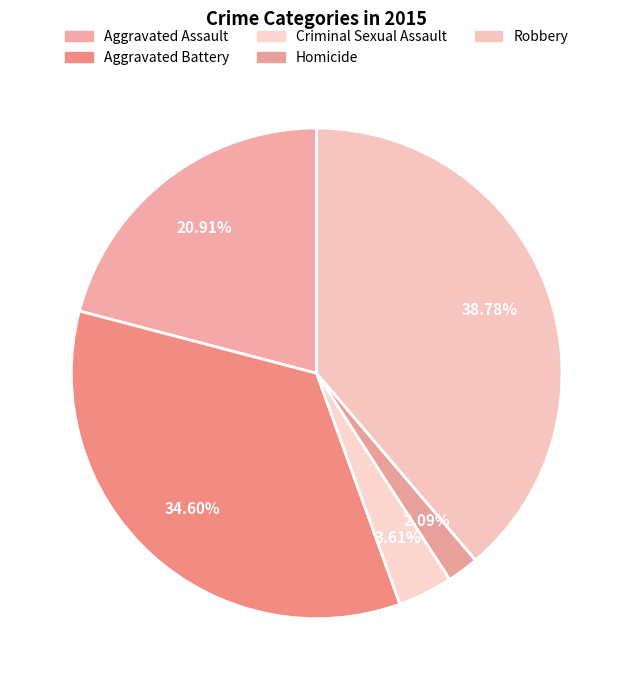

What percentage is the Homicide slice, to the nearest percent?

2%